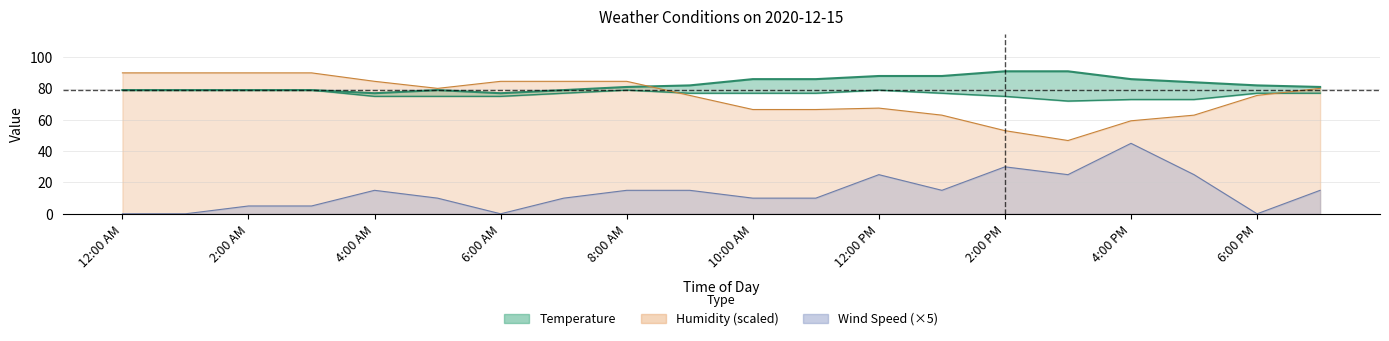

How many Wind Speed values are between 5 and 25?

14